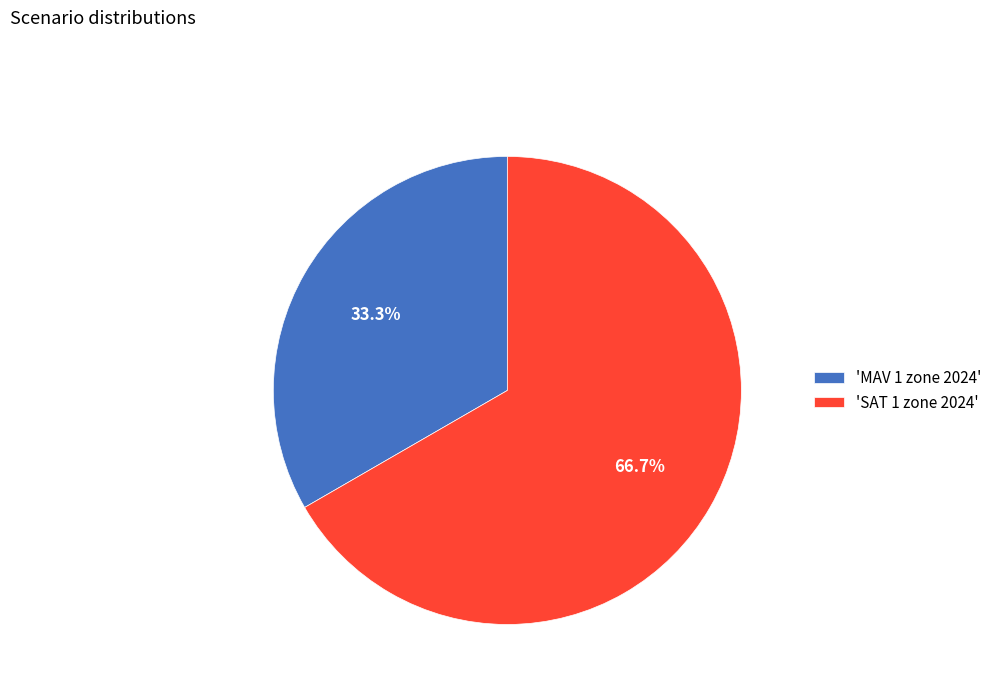

How many slices are in this pie chart?

2